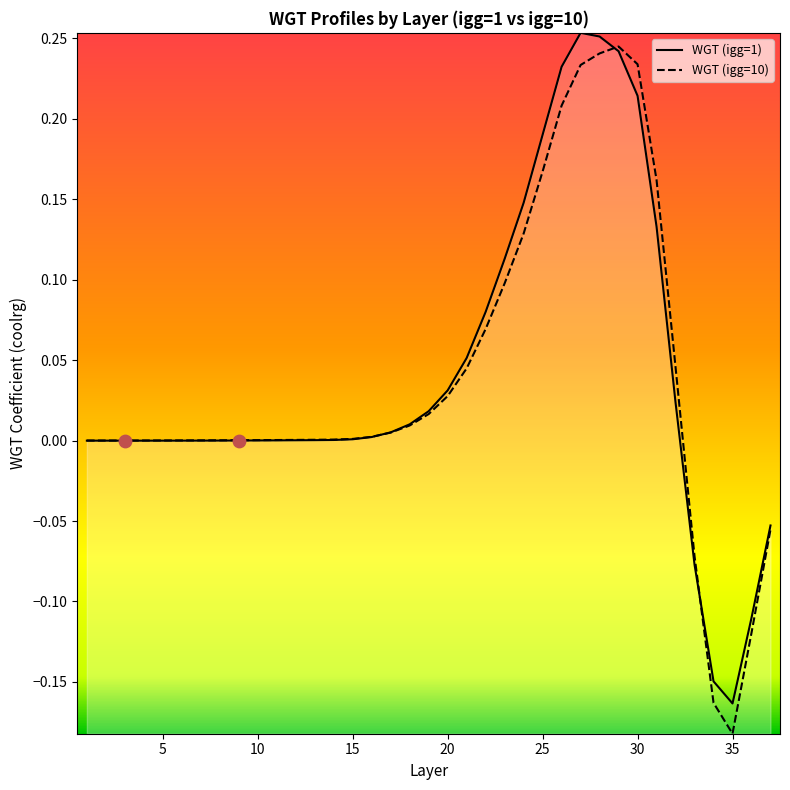

What are all the series names shown in the legend?

WGT (igg=1), WGT (igg=10)